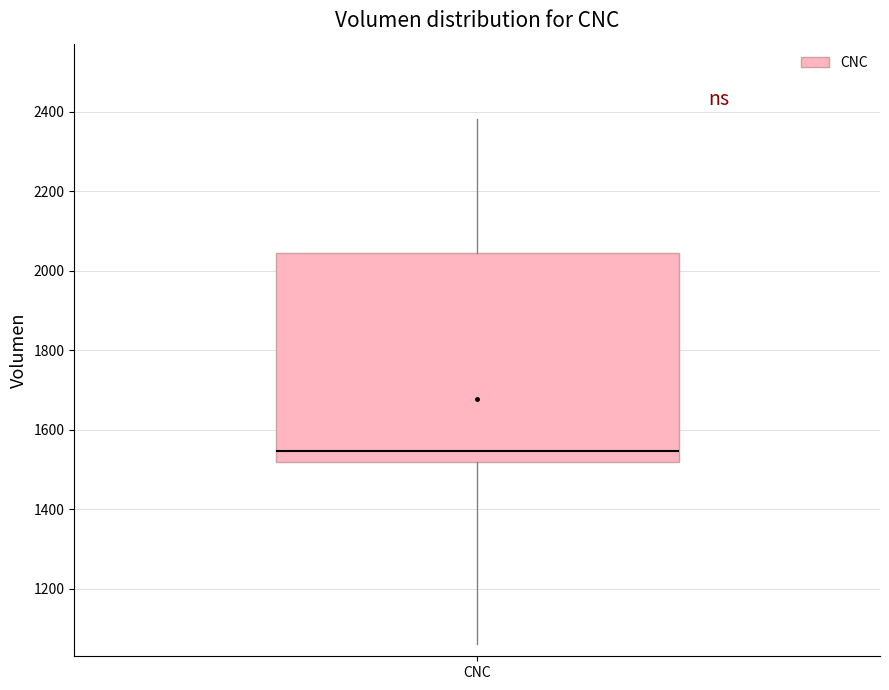

Where is the upper edge of the box for CNC on the y-axis? The values are not printed on the chart, so give them approximately, as read against the axis.

2040